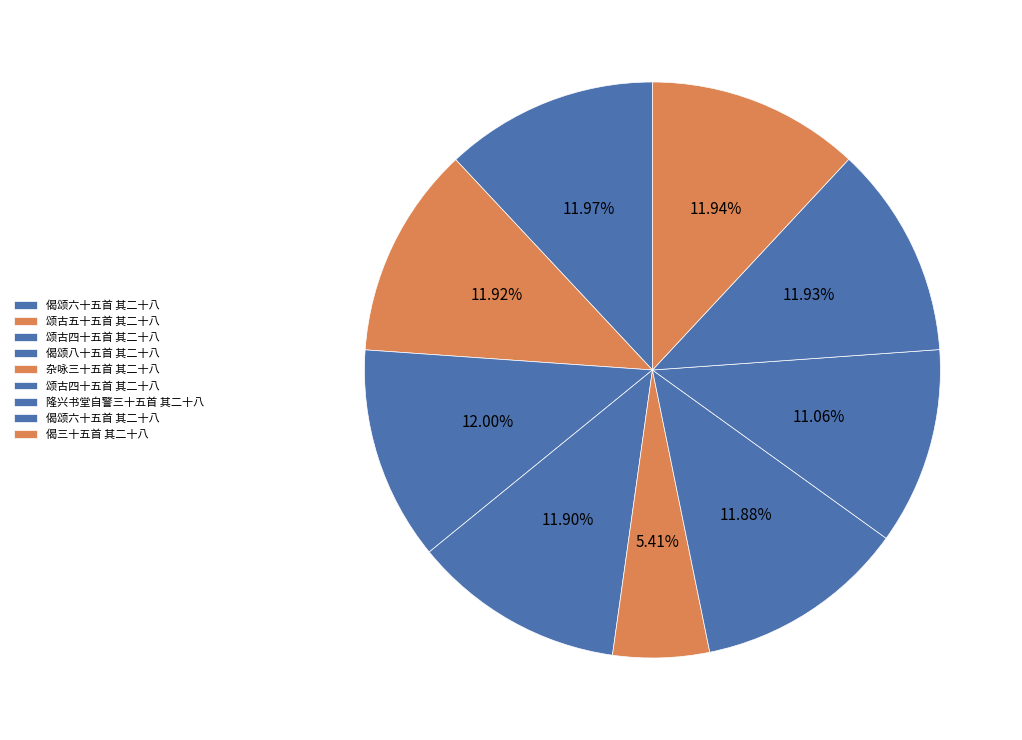

To the nearest percent, what is the average slice percentage?

11%